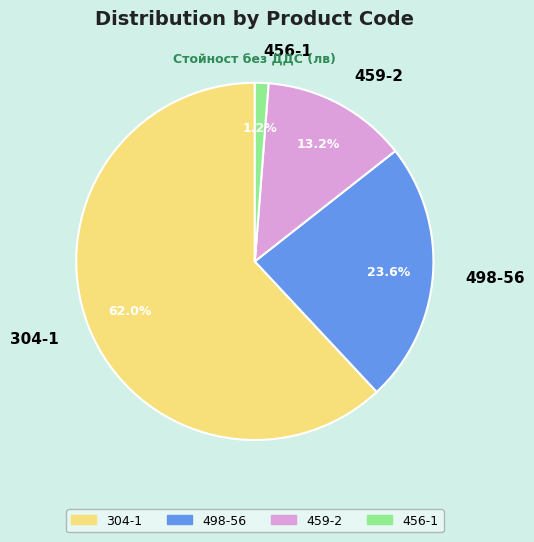

To the nearest percent, what portion does 456-1 represent?

1%